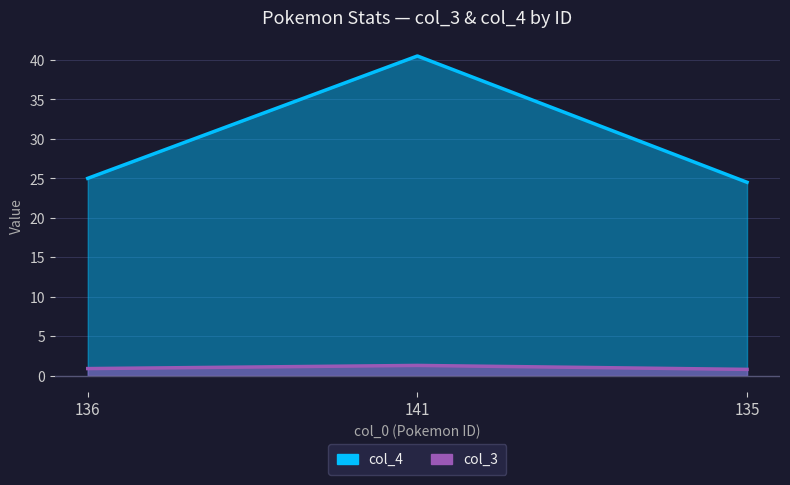

Reading left to right, transcribe all the data shown in this chart.

col_3: 136=0.9	141=1.3	135=0.8
col_4: 136=25.0	141=40.5	135=24.5